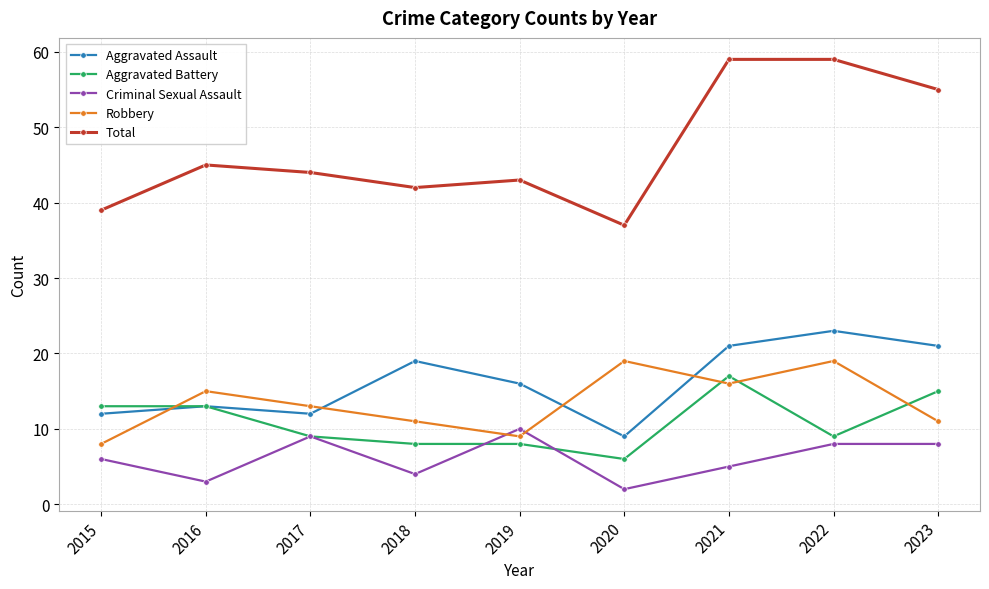

What are all the series names shown in the legend?

Aggravated Assault, Aggravated Battery, Criminal Sexual Assault, Robbery, Total